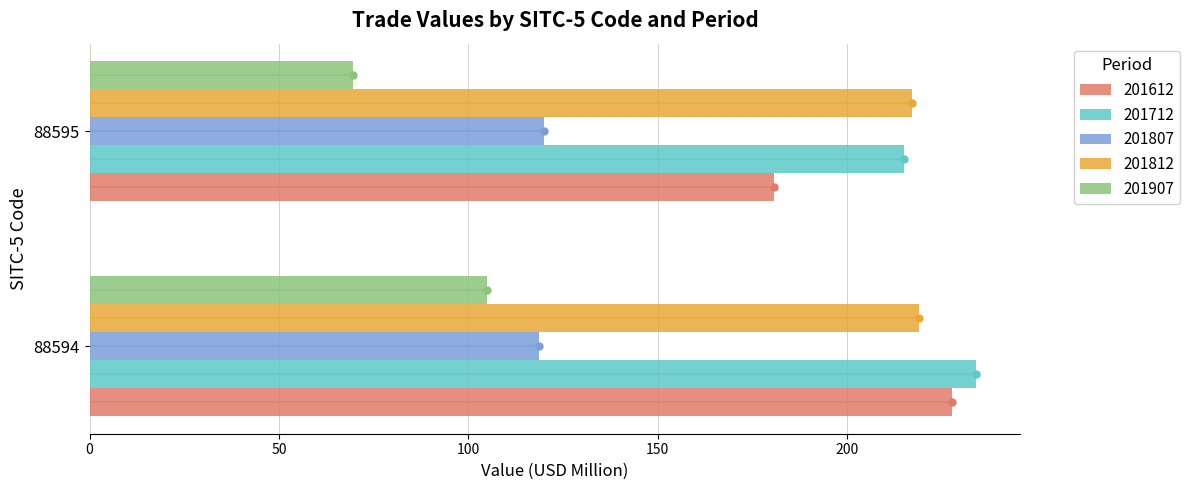

What is the total value across all series at 88594?

904.2